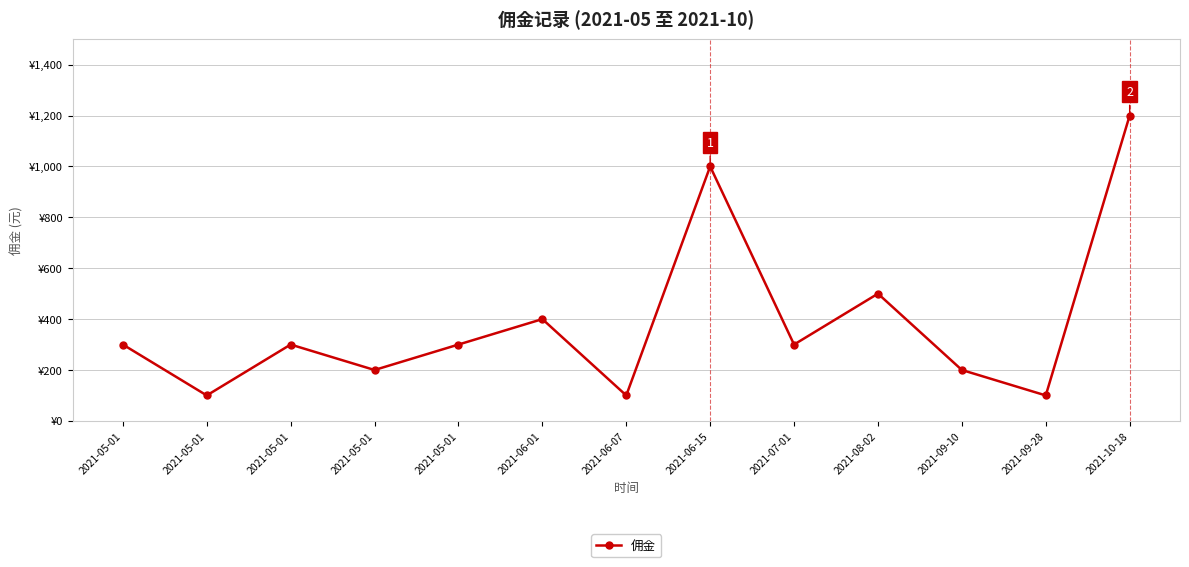

How many interior local valleys (lower than both neighbors) does the data have?

5